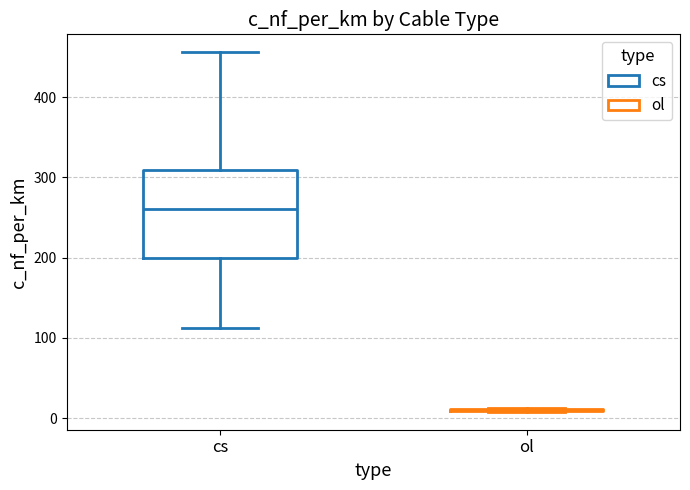

Reading left to right, read every box against the y-axis: the position of its median line, the range the box covers, and the ends of its whiskers. The values are not printed on the chart, so give them approximately, as read against the axis.

cs: median 260, box 200 to 310, whiskers 110 to 460
ol: box collapsed to a line at 10, whiskers 10 to 10